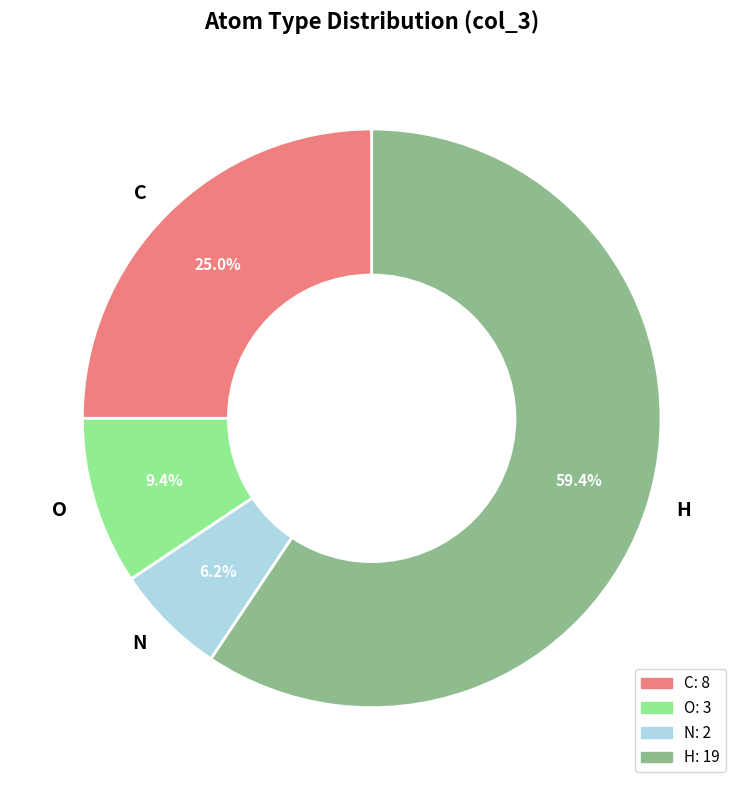

Rank the categories by value from highest to lowest.

H, C, O, N